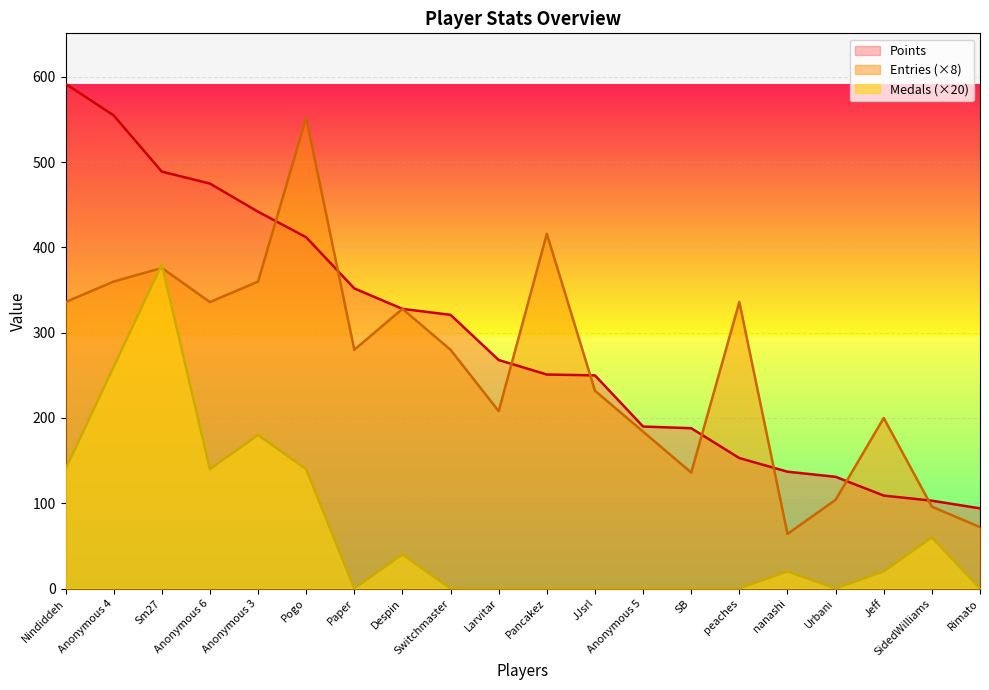

Which series ends up on top after the final intersection of Medals and Entries?

Entries